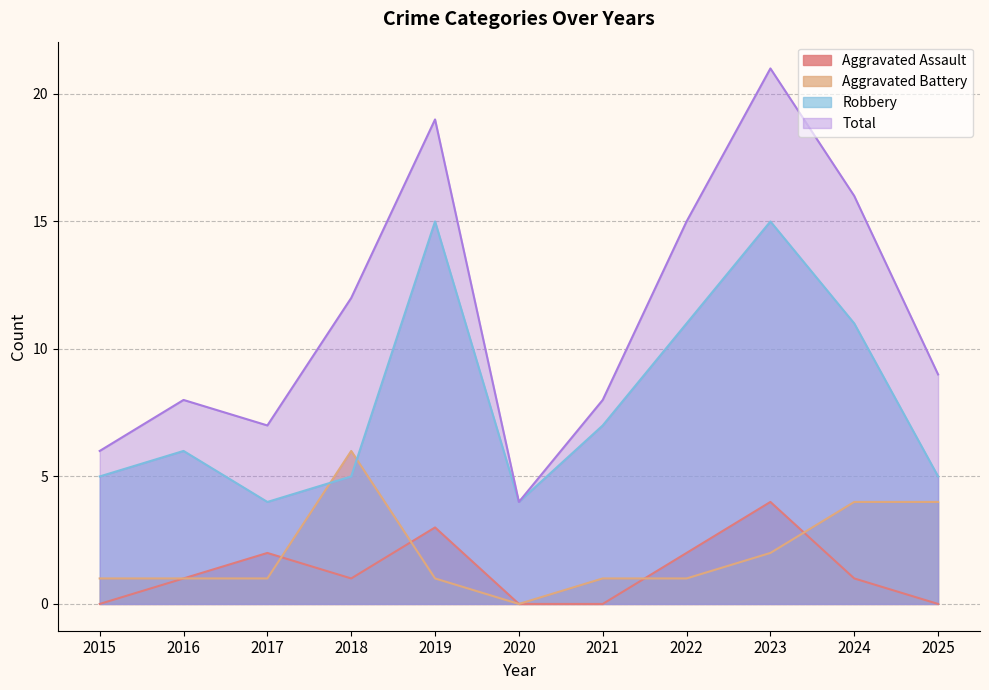

True or false: Aggravated Assault and Total intersect in this chart.

False